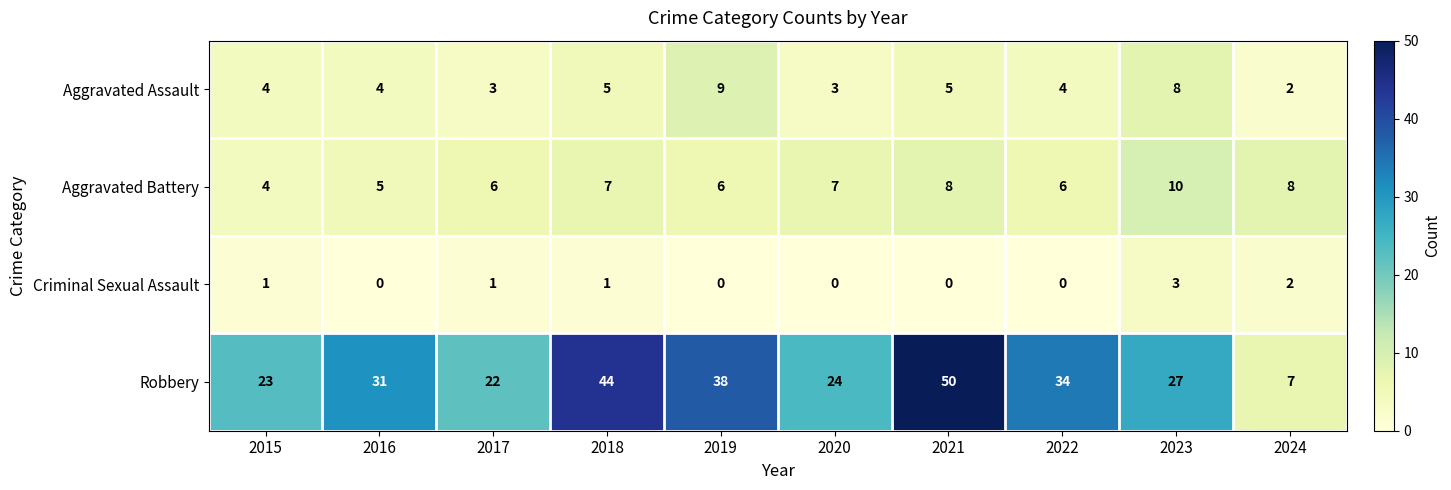

What value does the Aggravated Assault series have at 2022?

4